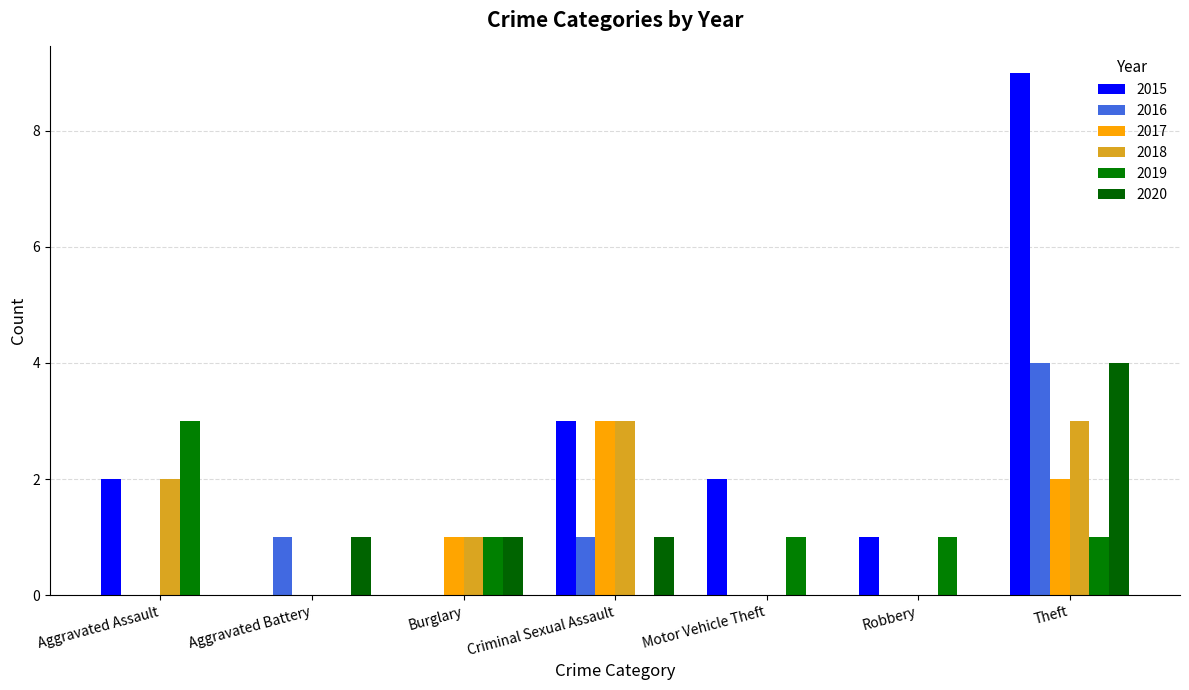

Which series has the widest spread of values?

2015